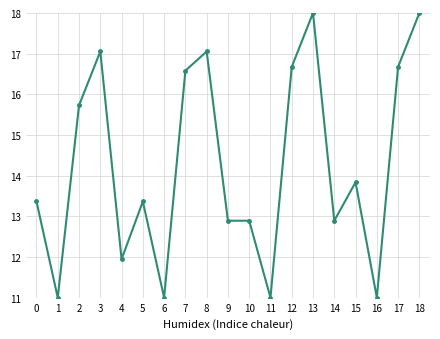

How many lines are shown in the chart?

1